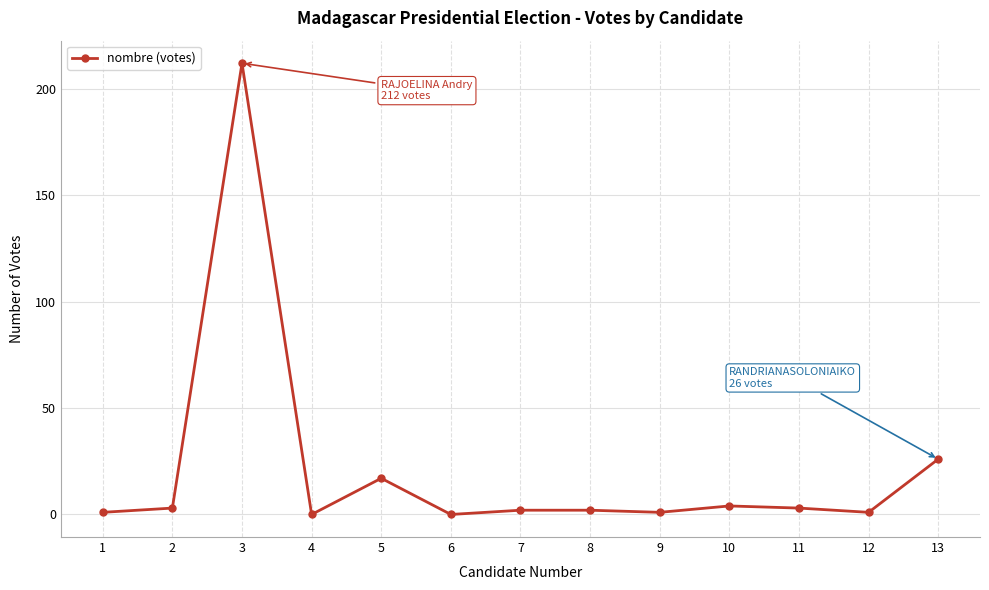

True or false: the data has more than 1 interior local peaks.

True